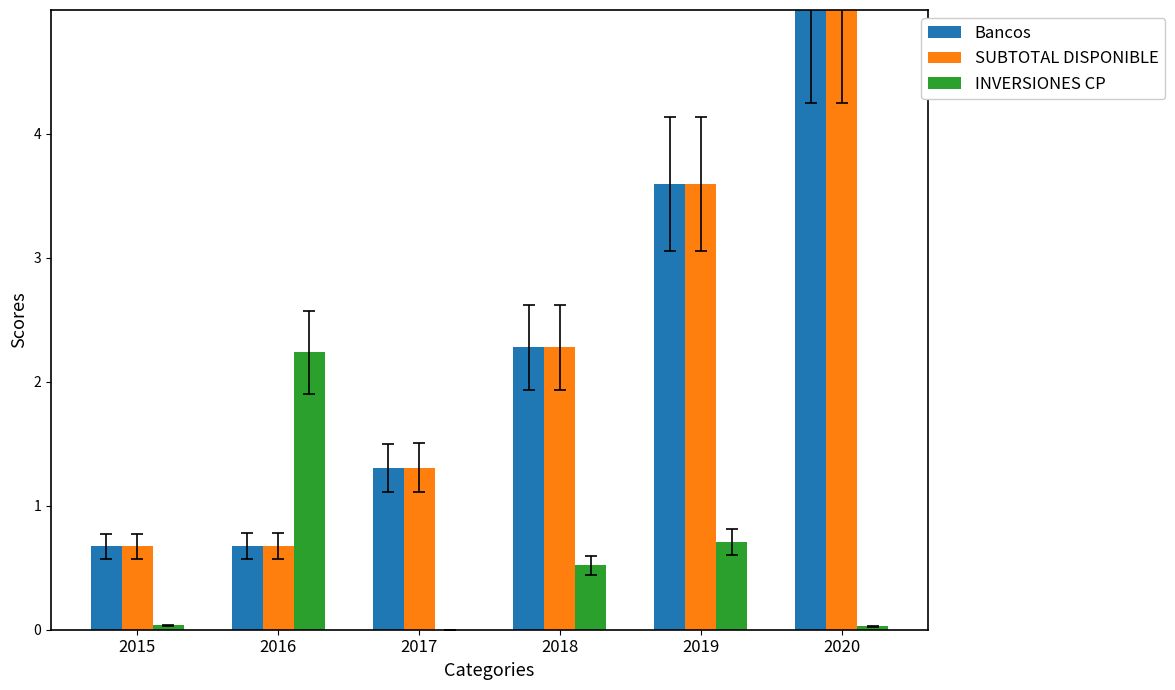

What is the sum of the SUBTOTAL DISPONIBLE values at 2016 and 2018?

3.0